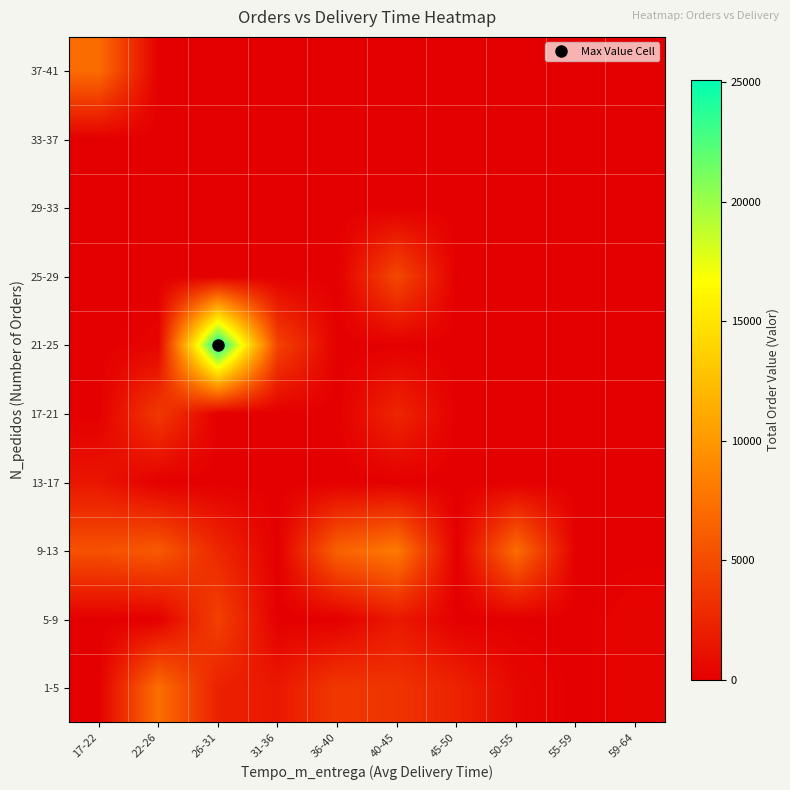

How many distinct data groups are displayed?

10